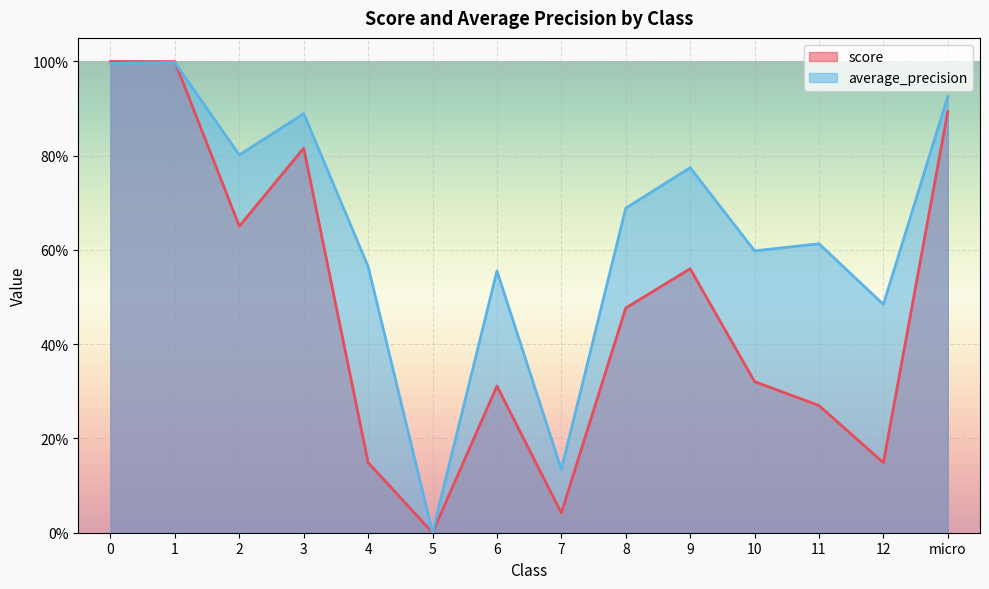

At how many categories does at least one series exceed 0?

14